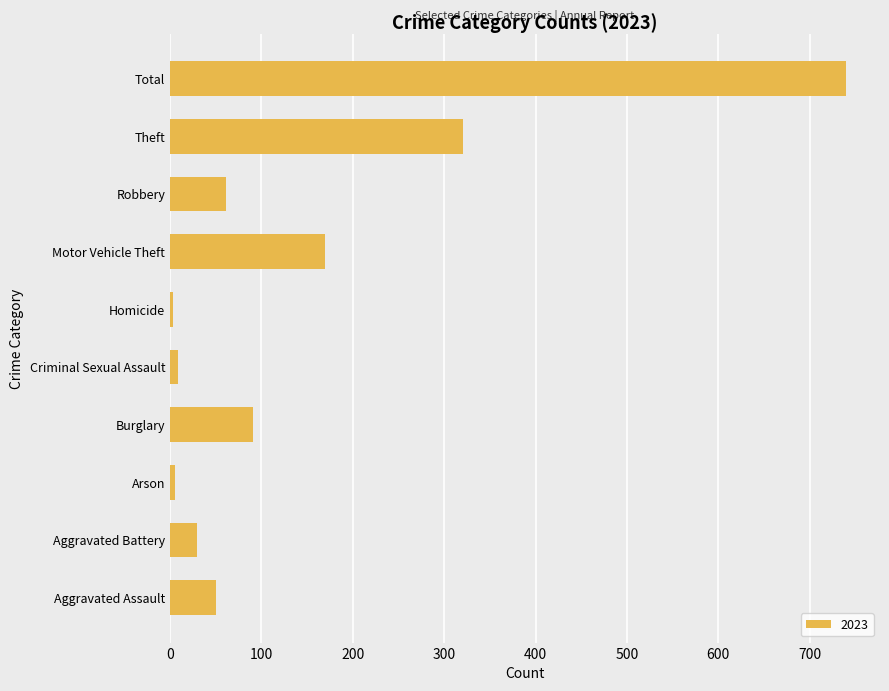

The value at Aggravated Assault is 26. True or false?

False